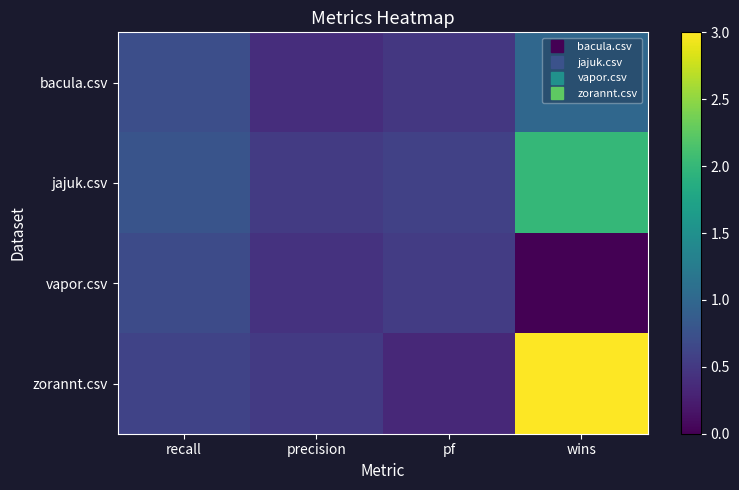

At how many categories does at least one series exceed 2?

1